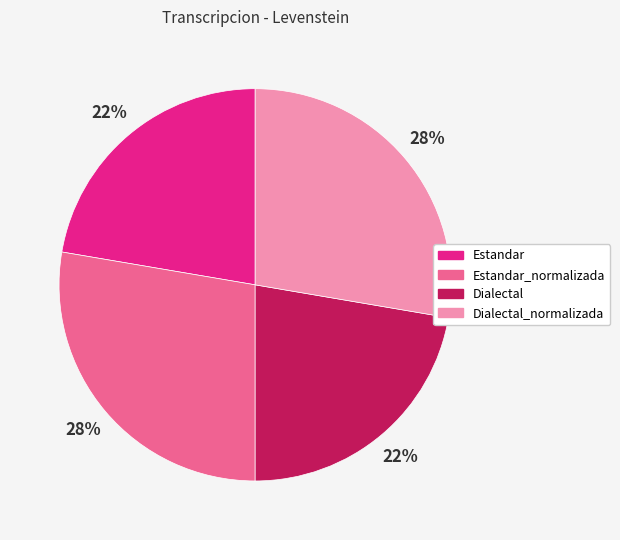

Does Estandar_normalizada represent more than half of the total?

No